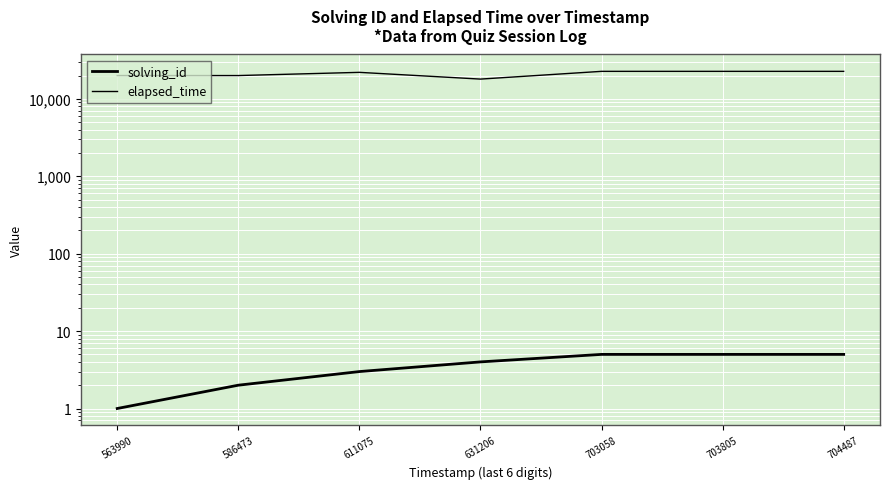

Which series changed the most between 631206 and 703058?

elapsed_time